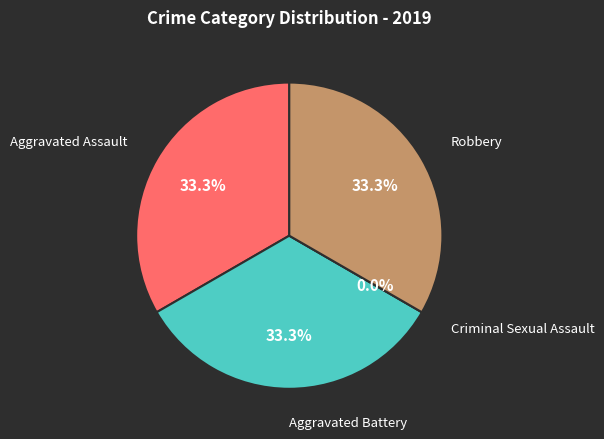

Count the number of slices in the pie.

4